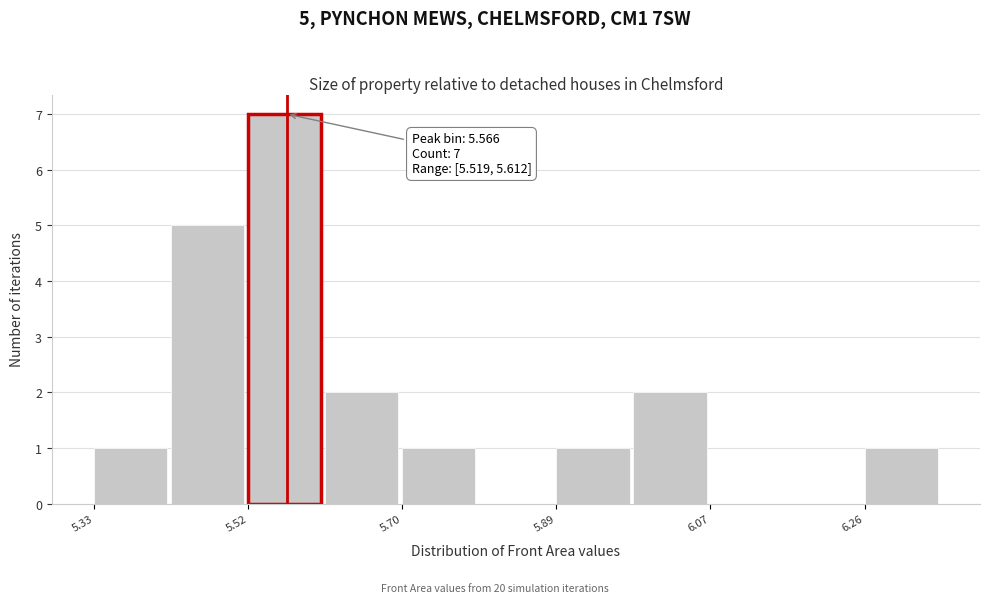

Which range on the x-axis has the tallest bar?

5.52 to 5.62